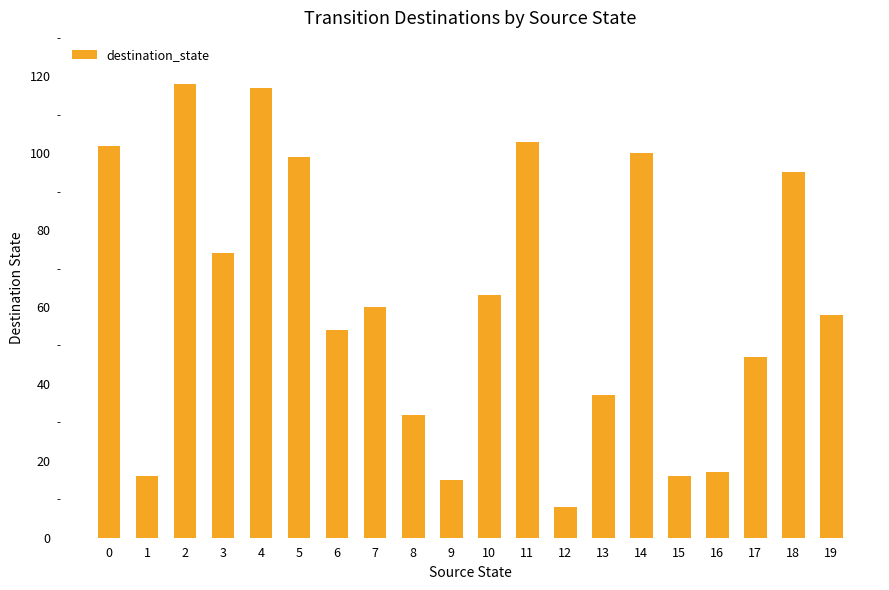

What is the change in value from 2 to 3?

-44